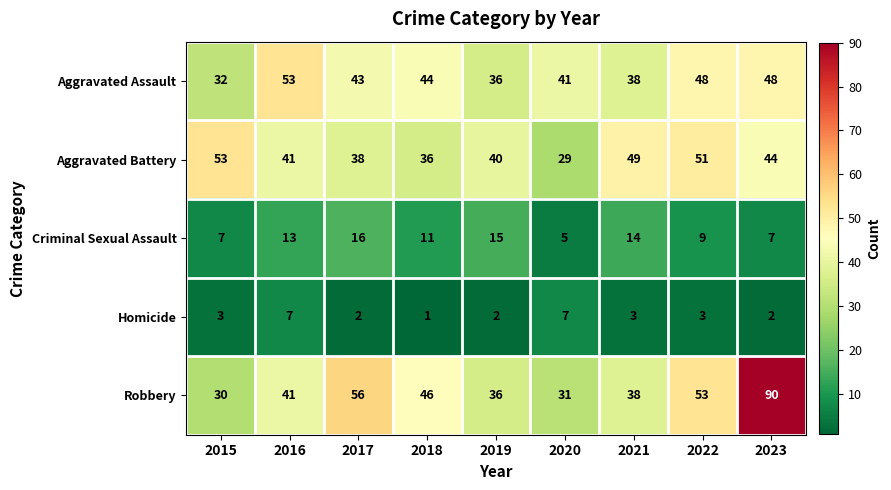

At 2017, list the series in order from smallest to largest.

Homicide, Criminal Sexual Assault, Aggravated Battery, Aggravated Assault, Robbery